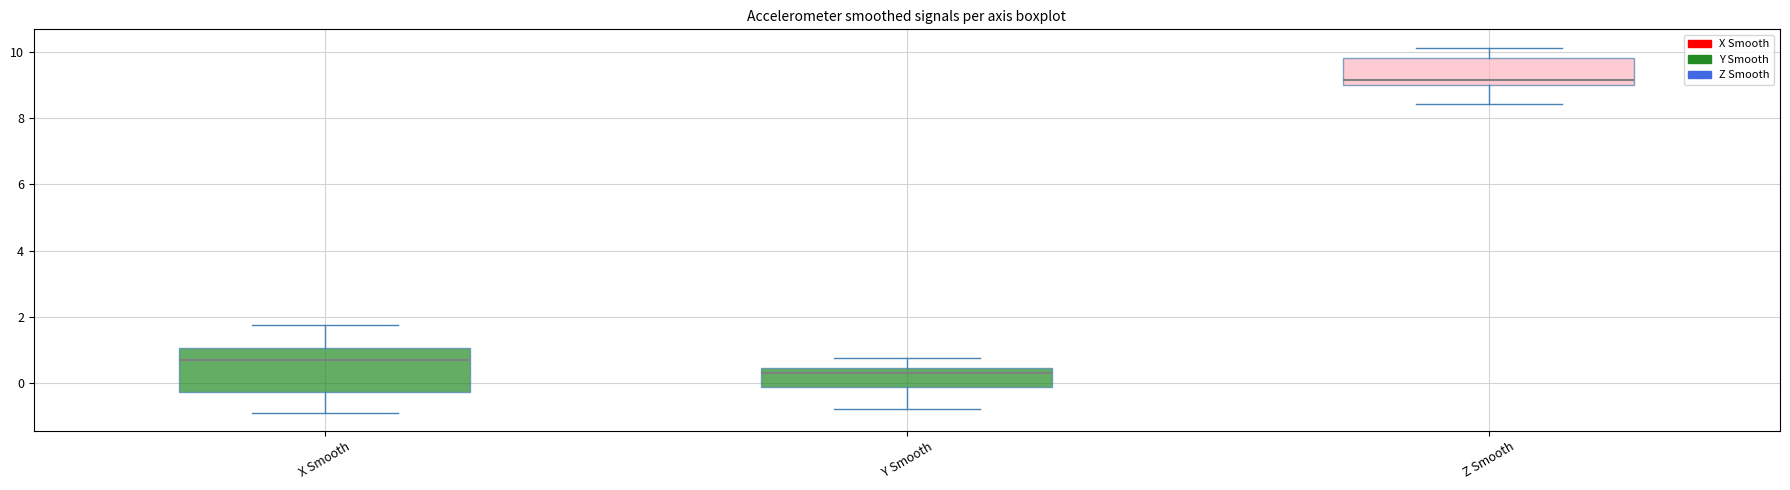

Comparing the boxes themselves (not the whiskers), which one is the tallest?

X Smooth